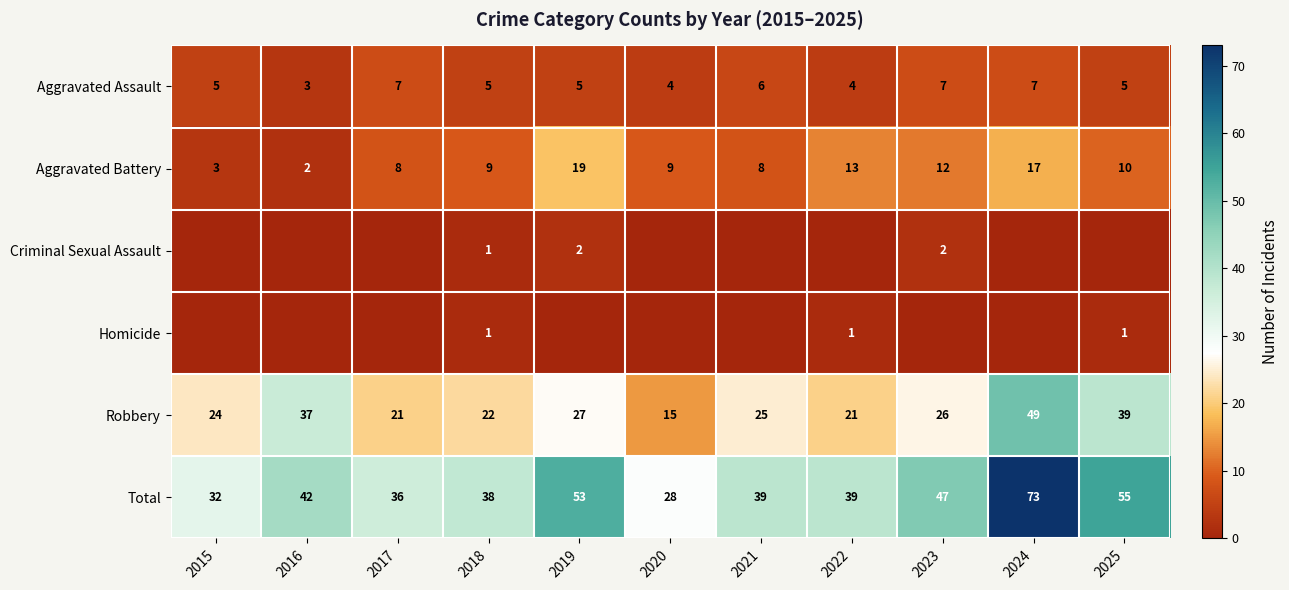

True or false: Criminal Sexual Assault has a value of 1 at 2018.

True